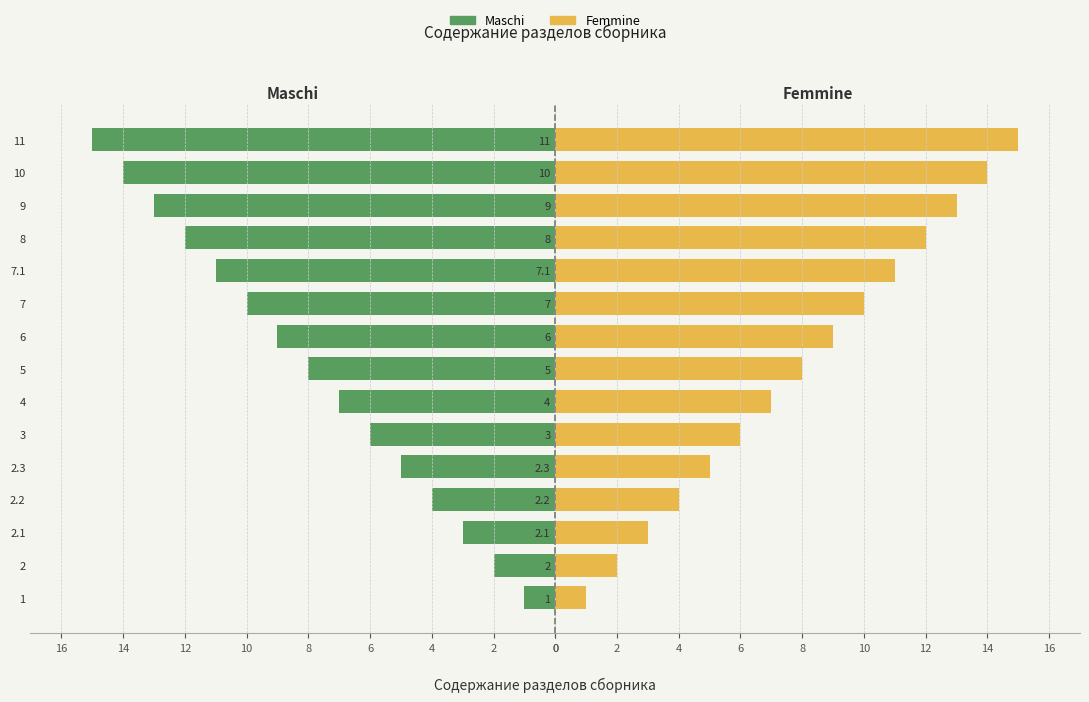

The value of Femmine at 1 is 1. True or false?

True